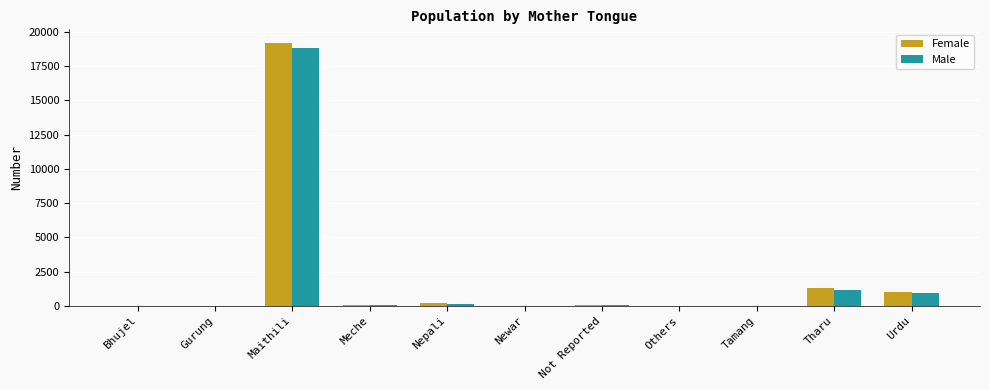

Which category has the highest value across all series?

Maithili